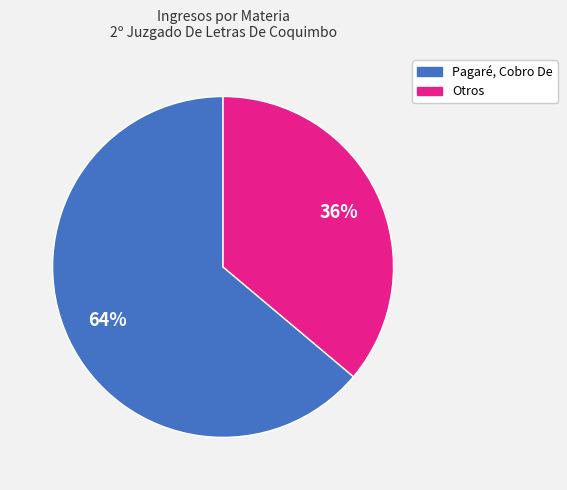

To the nearest percent, what is the average slice percentage?

50%